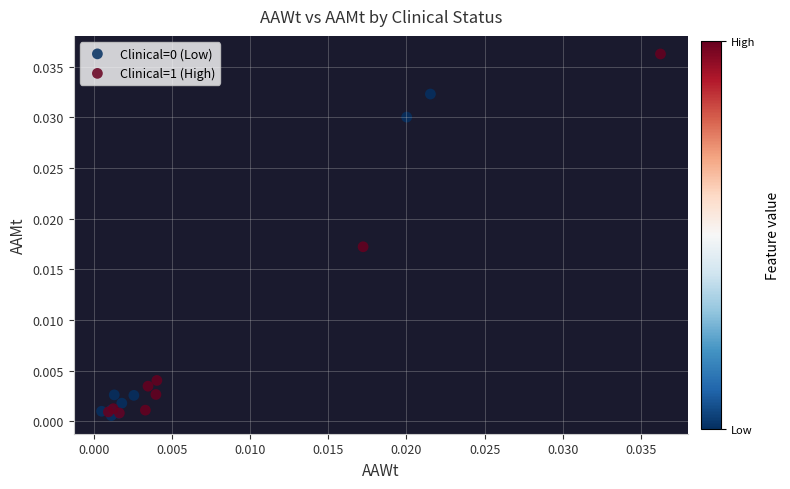

Which series has the largest Y range (max minus min)?

Clinical=1 (High)